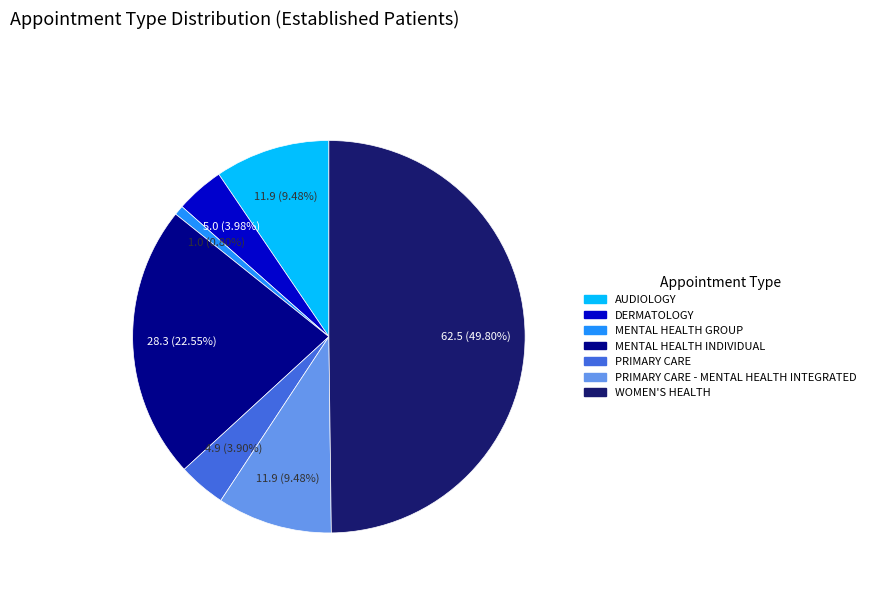

True or false: MENTAL HEALTH GROUP accounts for 1% of the total.

True